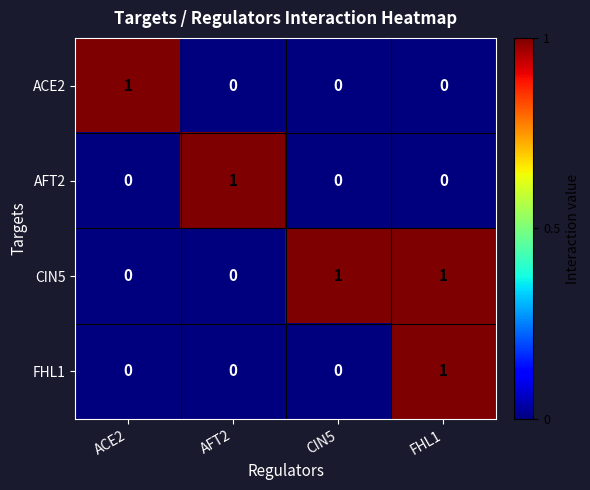

Count the AFT2 values in the range 0 to 1.

4